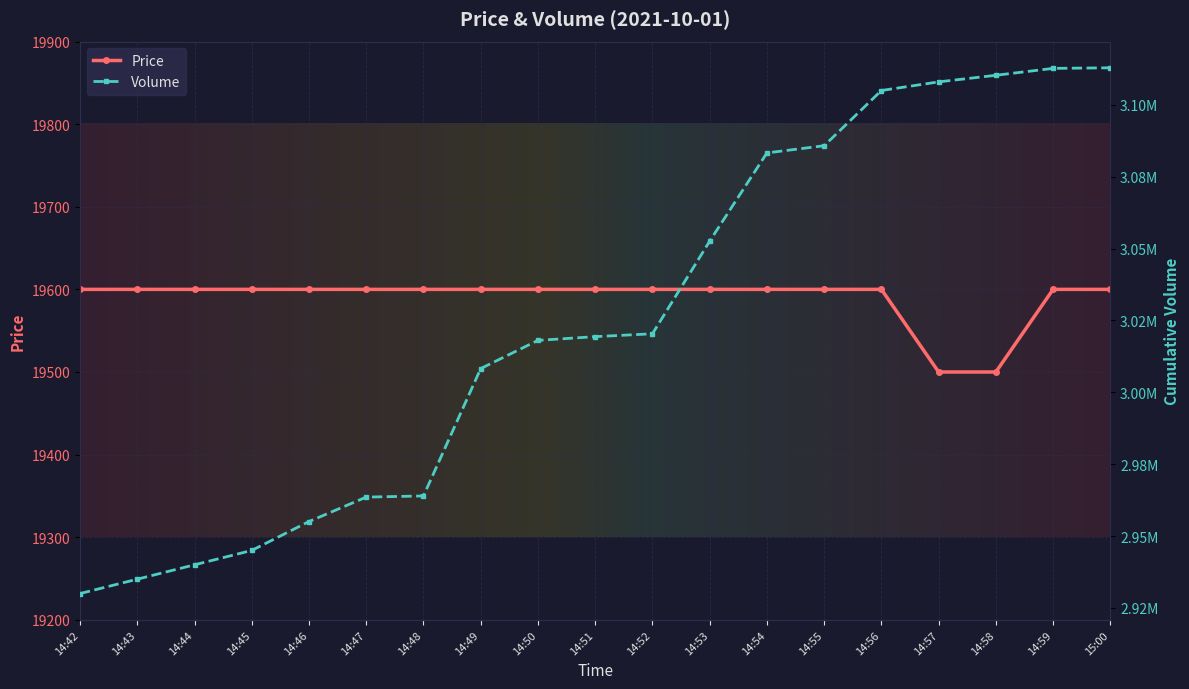

What is the value of the 10th point from the left?

19600